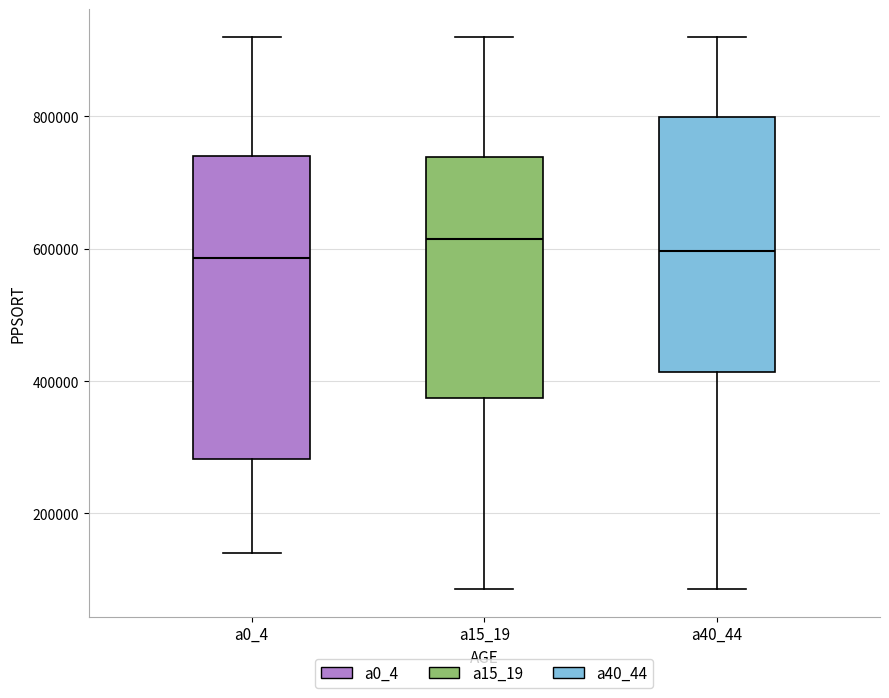

Reading left to right, read every box against the y-axis: the position of its median line, the range the box covers, and the ends of its whiskers. The values are not printed on the chart, so give them approximately, as read against the axis.

a0_4: median 580000, box 280000 to 740000, whiskers 140000 to 920000
a15_19: median 620000, box 380000 to 740000, whiskers 80000 to 920000
a40_44: median 600000, box 420000 to 800000, whiskers 80000 to 920000